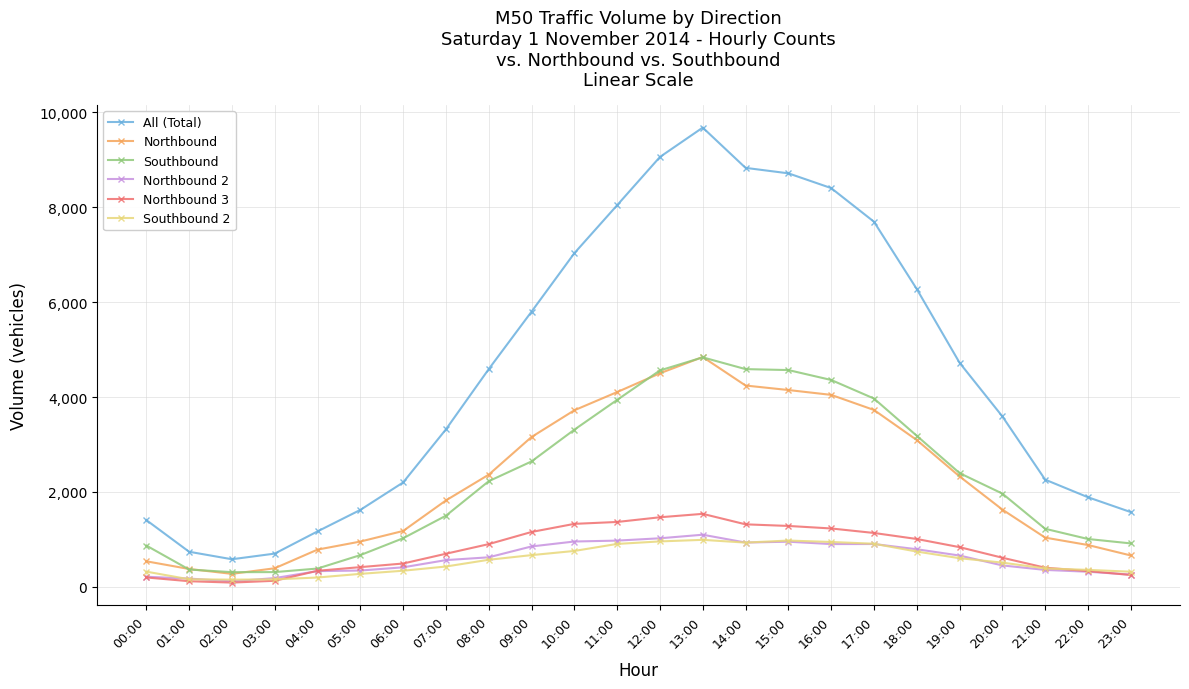

What is the sum of all Northbound values?

54776